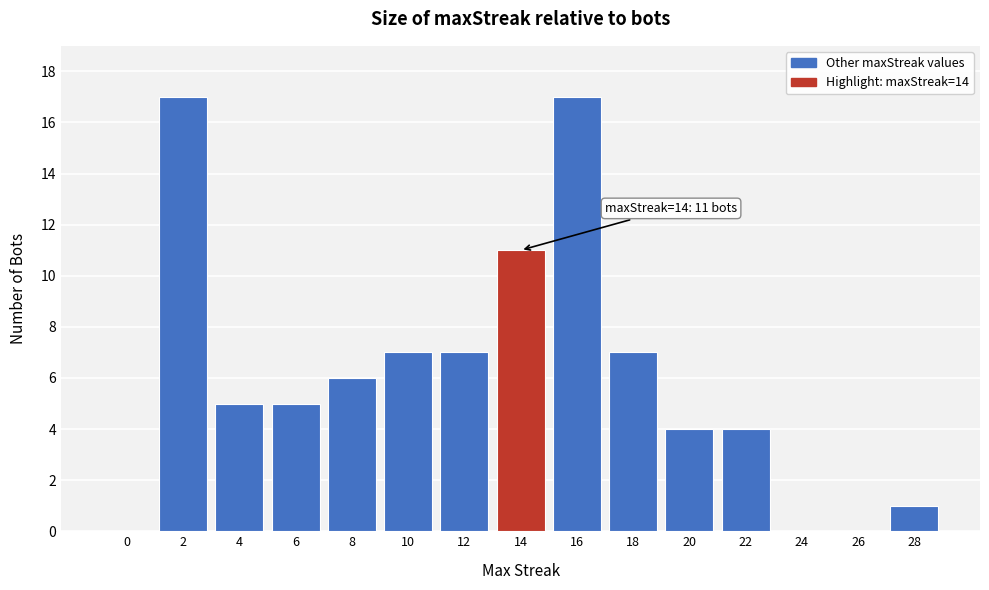

Reading left to right, extract all data points from this chart.

0=0	2=17	4=5	6=5	8=6	10=7	12=7	14=11	16=17	18=7	20=4	22=4	24=0	26=0	28=1